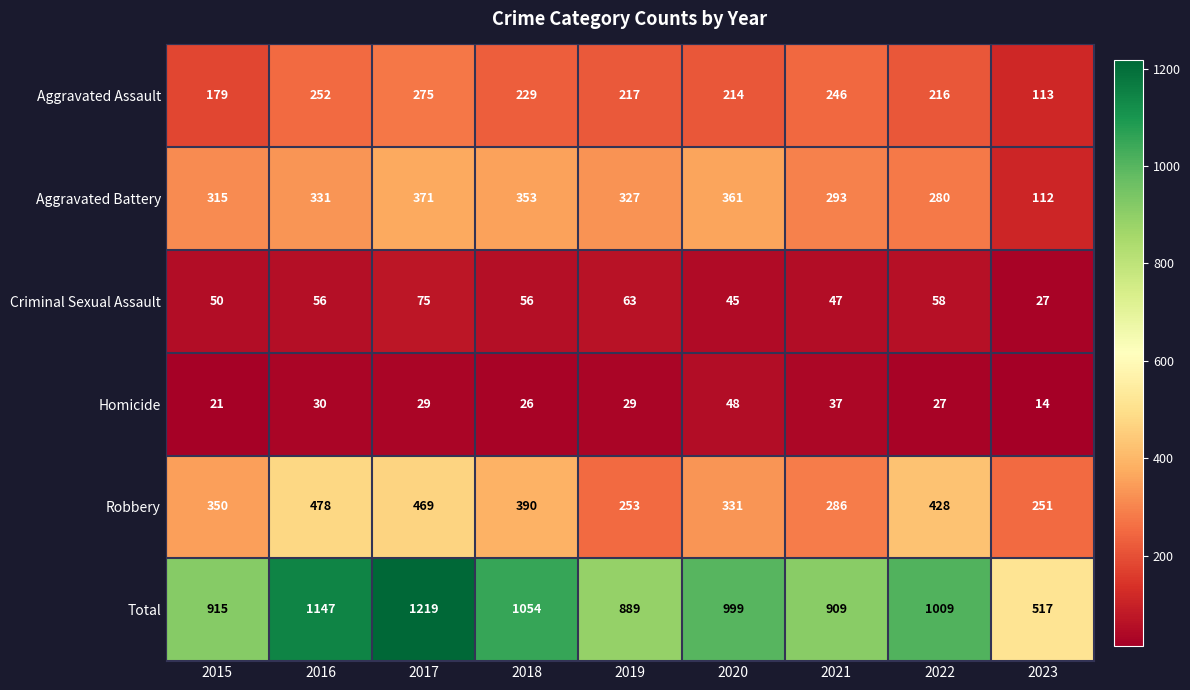

Which series changed the most between 2016 and 2019?

Total